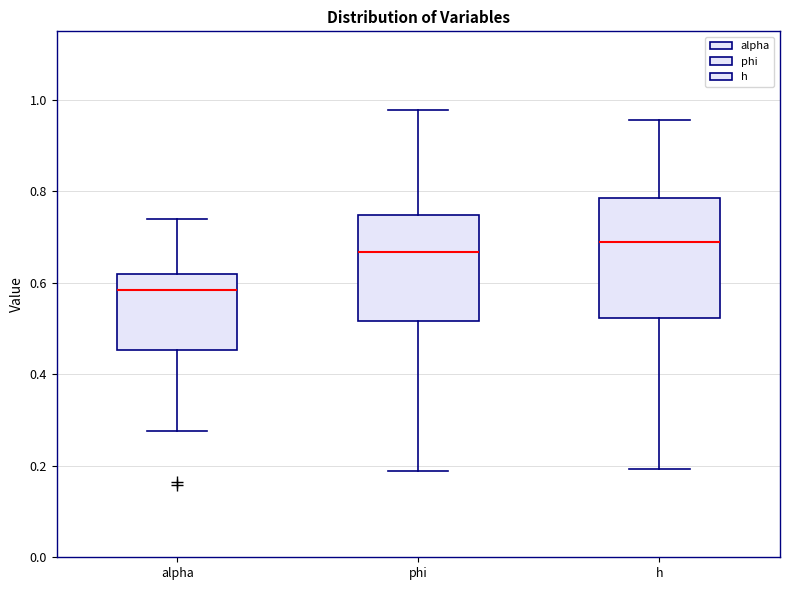

Reading left to right, read every box against the y-axis: the position of its median line, the range the box covers, and the ends of its whiskers. The values are not printed on the chart, so give them approximately, as read against the axis.

alpha: median 0.58, box 0.46 to 0.62, whiskers 0.28 to 0.74
phi: median 0.66, box 0.52 to 0.74, whiskers 0.18 to 0.98
h: median 0.68, box 0.52 to 0.78, whiskers 0.20 to 0.96